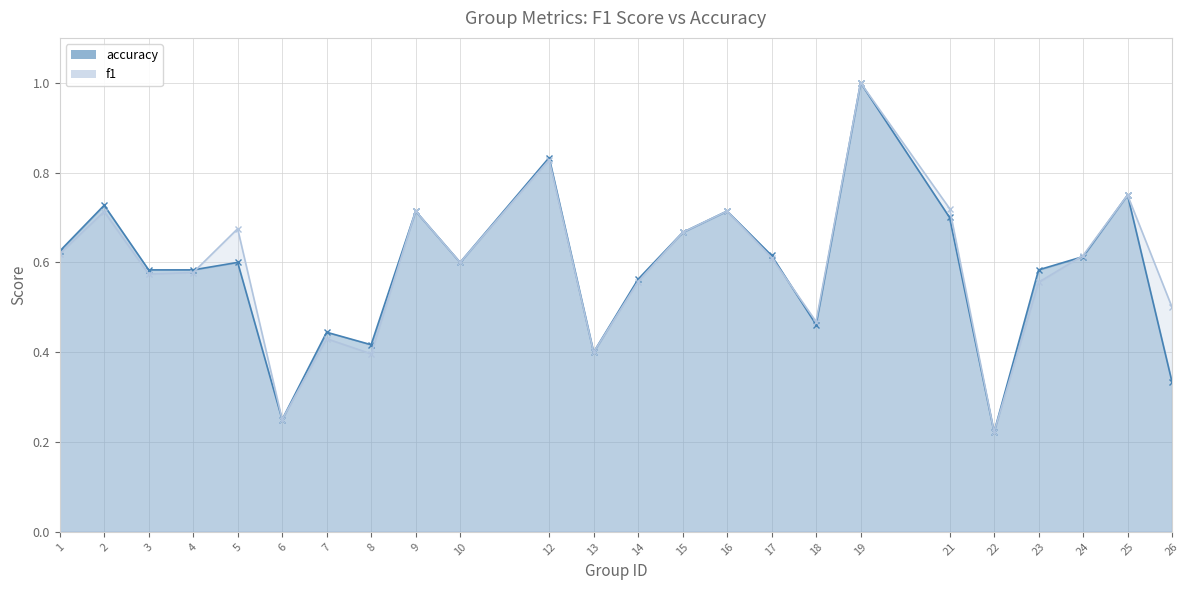

What is the total value across all series at 1?

1.2